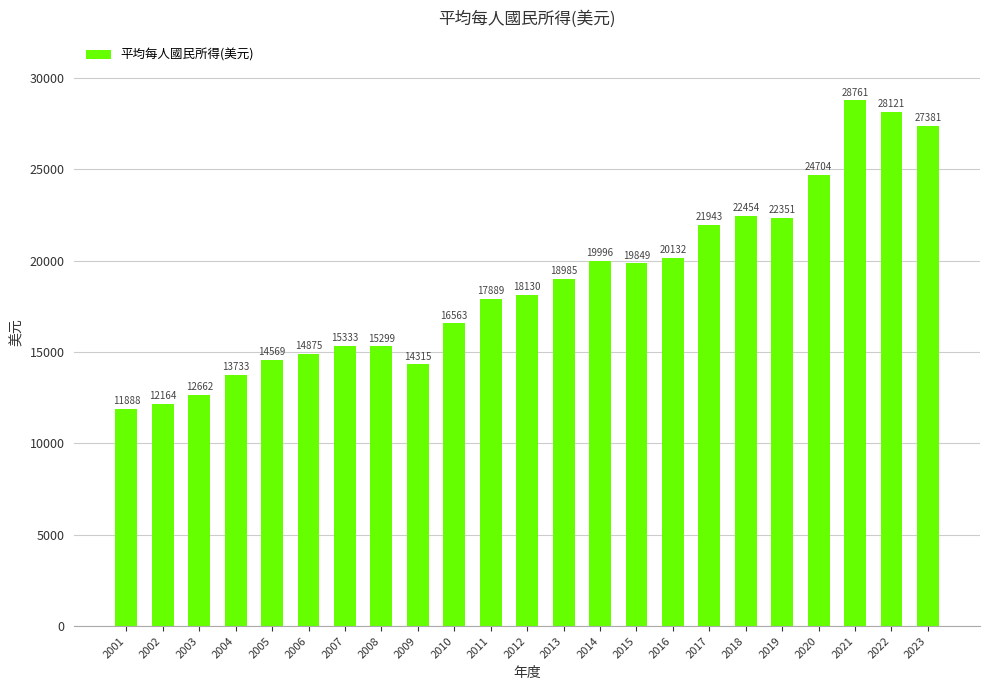

What is the sum of all values?

432097